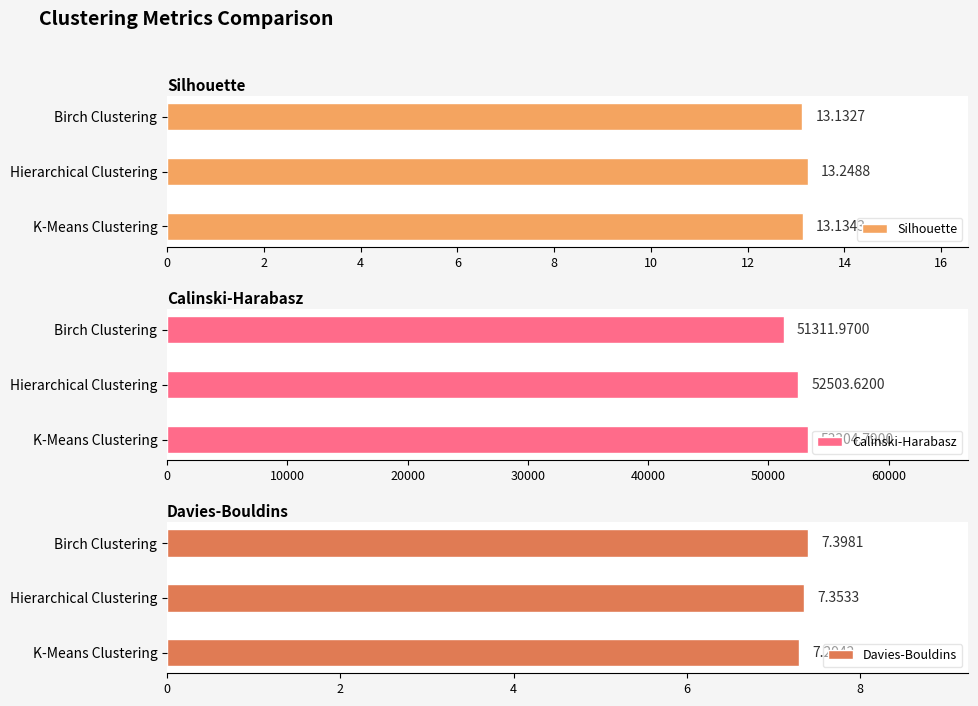

True or false: Silhouette has a value of 4.6 at Hierarchical Clustering.

False